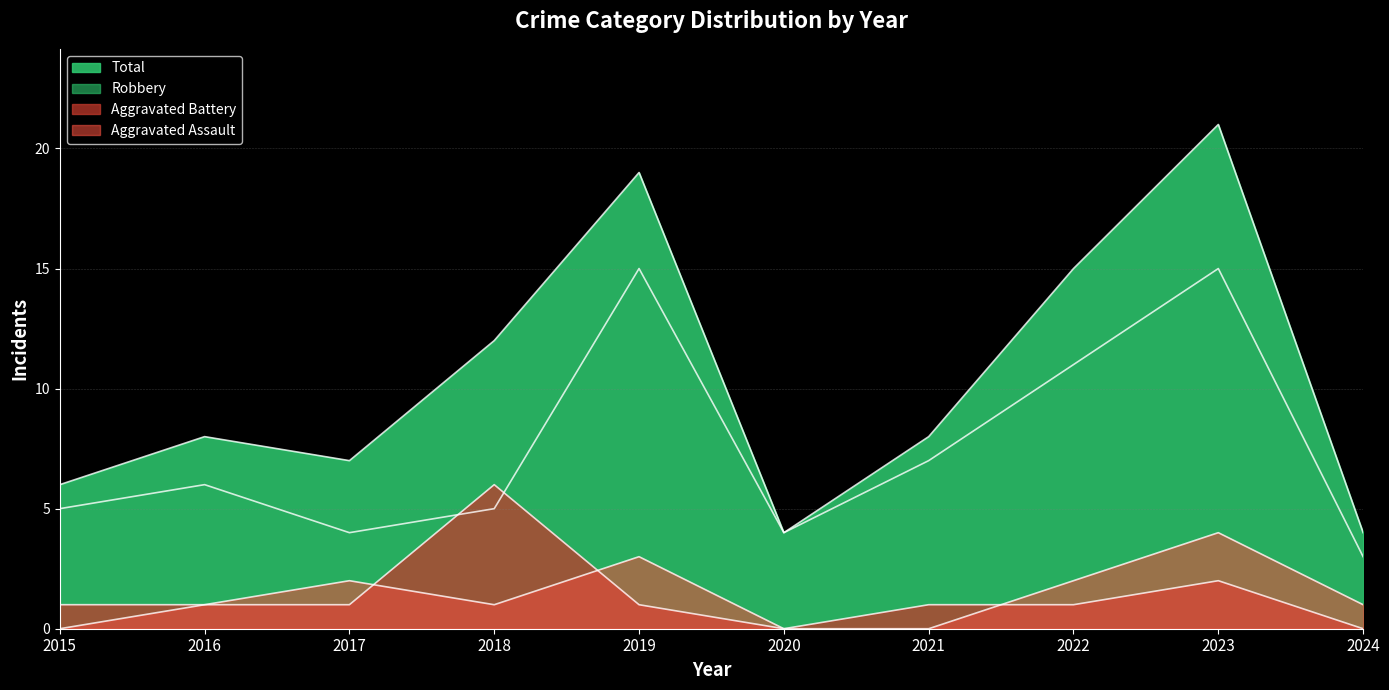

Reading right to left, list all the values displayed in this chart.

Aggravated Assault: 2024=1	2023=4	2022=2	2021=0	2020=0	2019=3	2018=1	2017=2	2016=1	2015=0
Aggravated Battery: 2024=0	2023=2	2022=1	2021=1	2020=0	2019=1	2018=6	2017=1	2016=1	2015=1
Robbery: 2024=3	2023=15	2022=11	2021=7	2020=4	2019=15	2018=5	2017=4	2016=6	2015=5
Total: 2024=4	2023=21	2022=15	2021=8	2020=4	2019=19	2018=12	2017=7	2016=8	2015=6